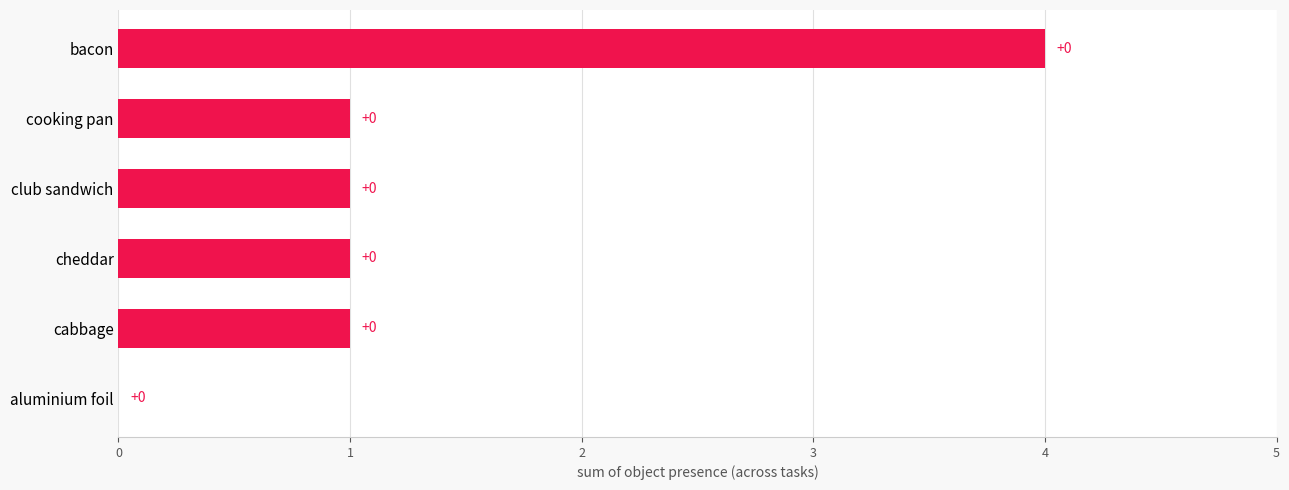

Reading bottom to top, transcribe all the data shown in this chart.

aluminium foil=0	cabbage=1	cheddar=1	club sandwich=1	cooking pan=1	bacon=4